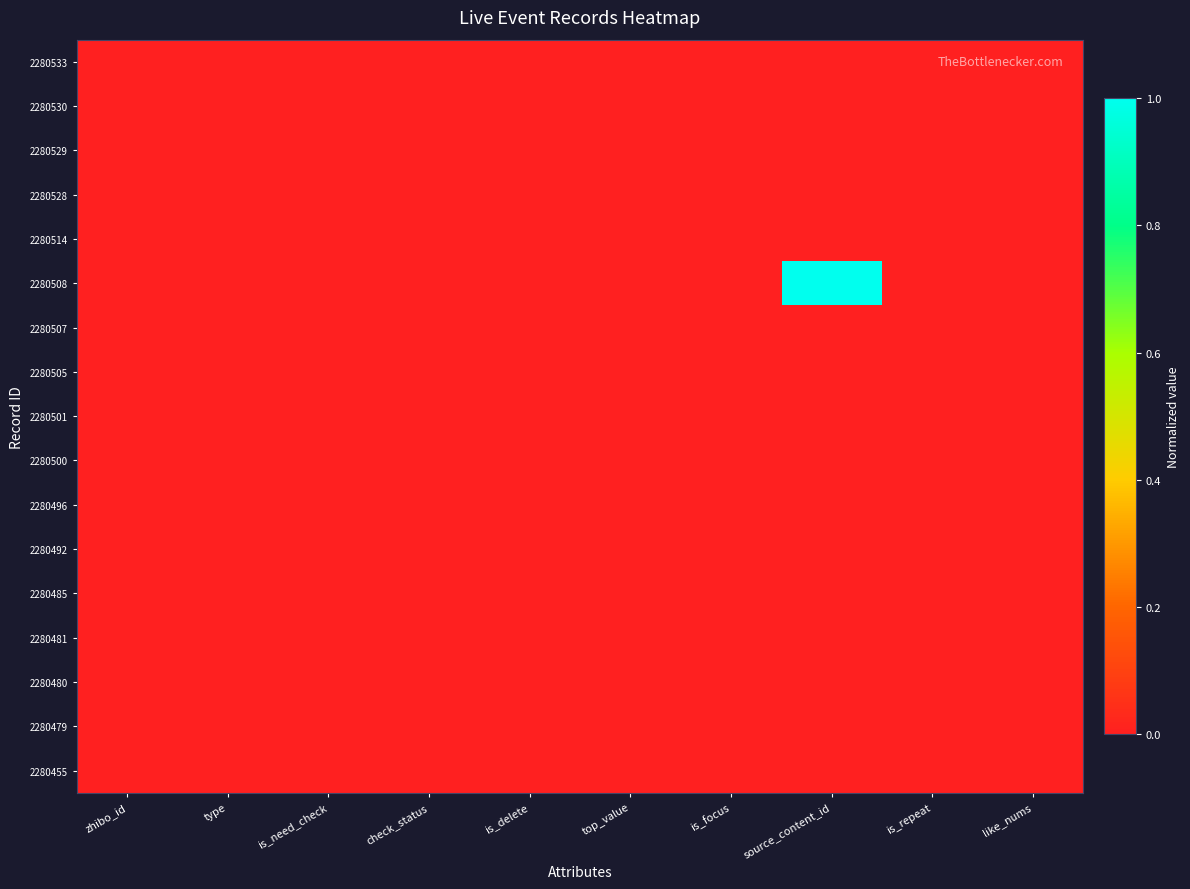

At source_content_id, list the series in order from smallest to largest.

2280533, 2280530, 2280529, 2280528, 2280514, 2280507, 2280505, 2280501, 2280500, 2280496, 2280492, 2280485, 2280481, 2280480, 2280479, 2280455, 2280508